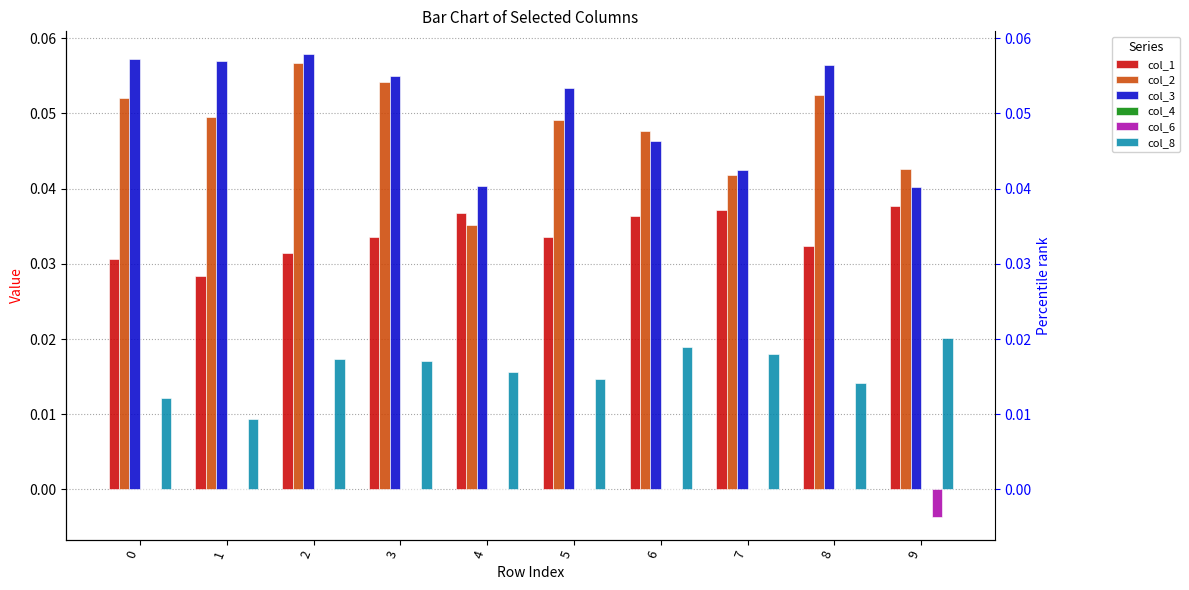

What is the average value of the col_3 series?

0.1